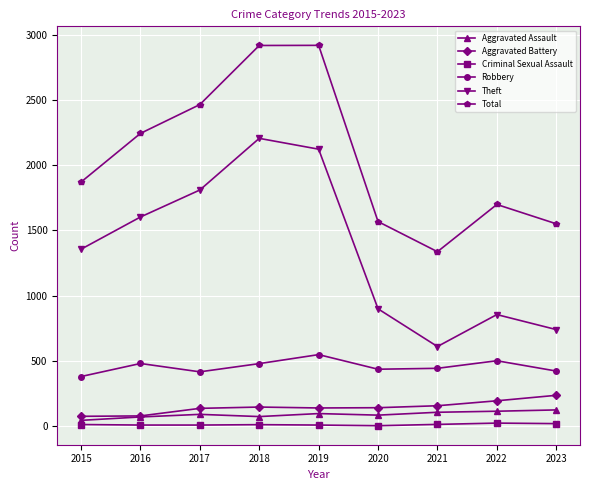

True or false: Robbery has more than 1 interior local peaks.

True